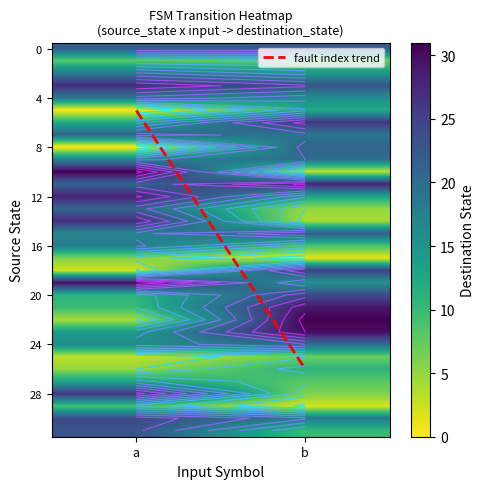

What is the difference between the 8 values at 0 and 1?

21